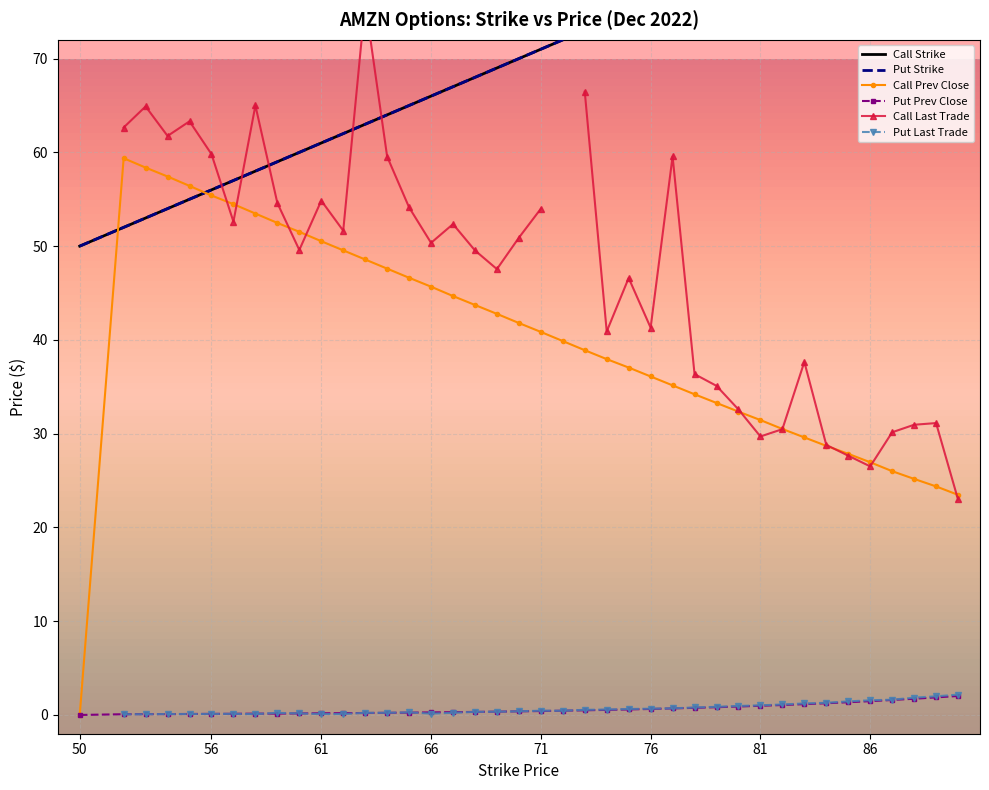

How many times do Call Prev Close and Call Strike cross each other?

2